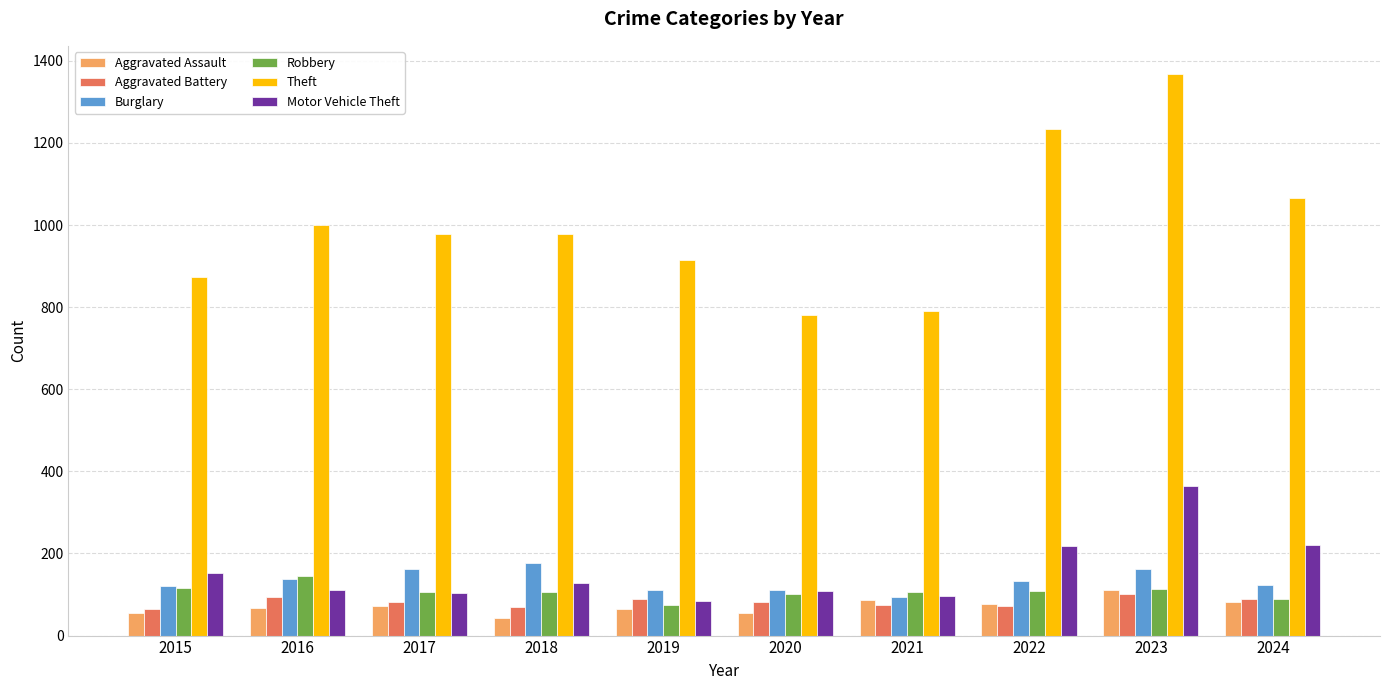

What value does the Burglary series have at 2023?

161